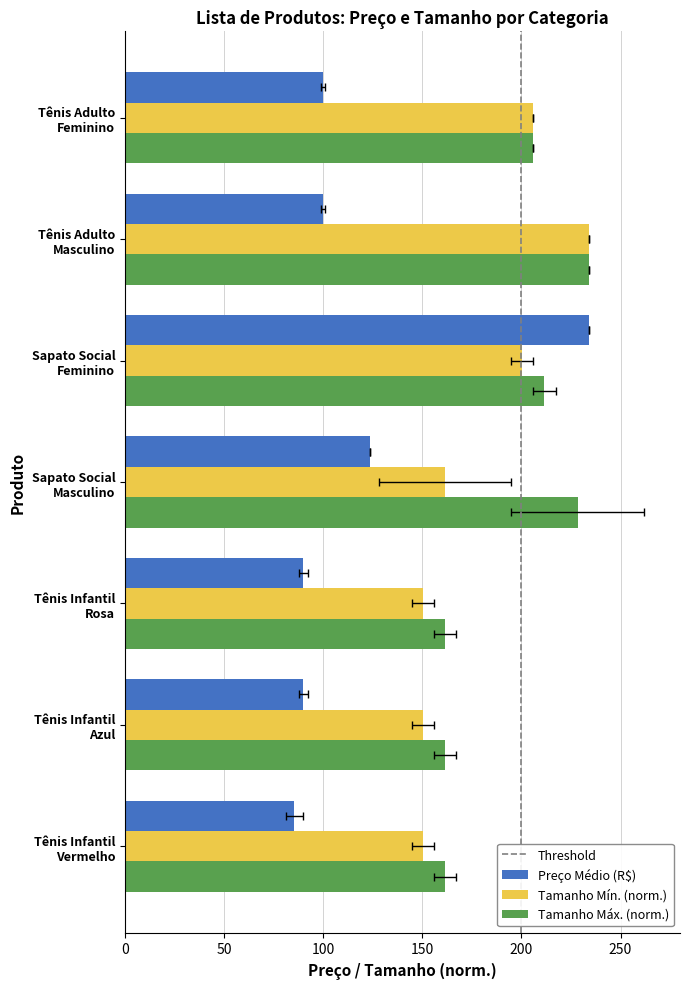

The value of Total Price at Tênis Adulto is 64.3. True or false?

False